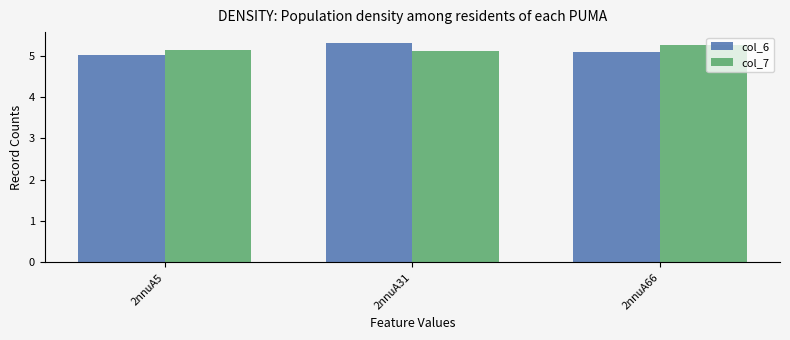

The col_7 series shows 8.1 at 2nnuA66. True or false?

False